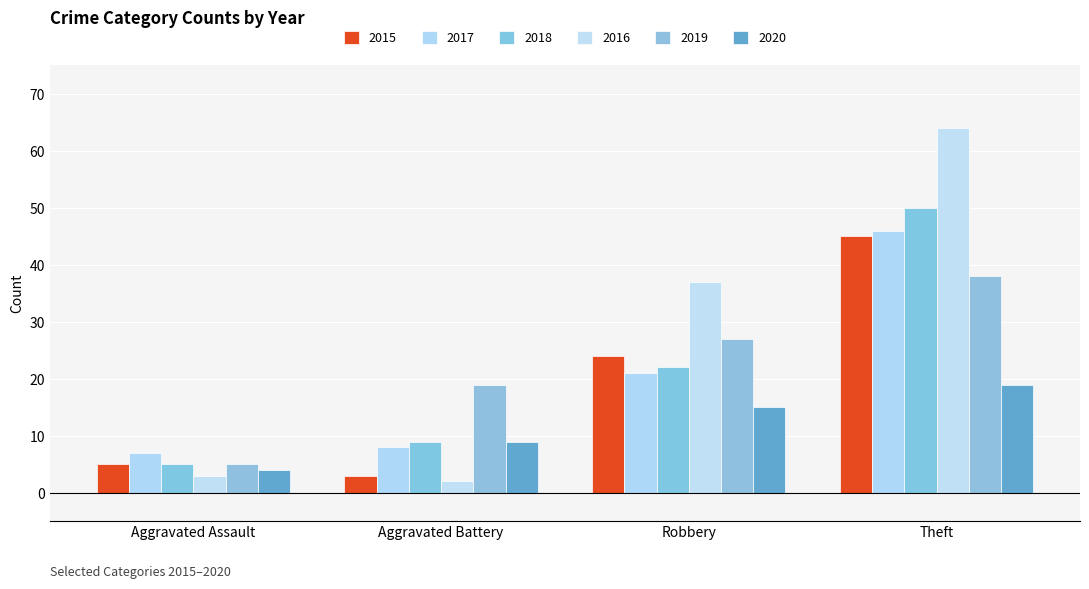

At Aggravated Assault, list the series in order from smallest to largest.

2016, 2020, 2015, 2018, 2019, 2017